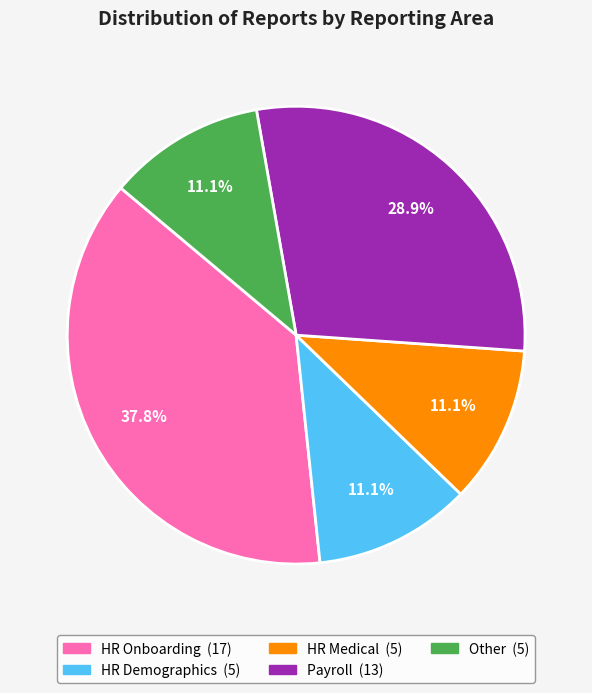

True or false: HR Onboarding accounts for 38% of the total.

True